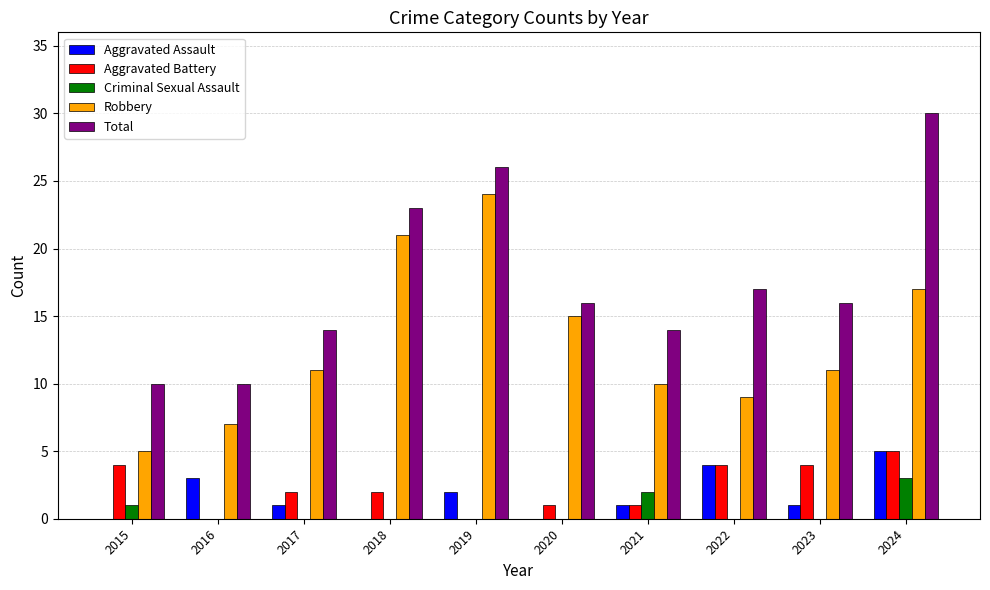

Which series changed the most between 2015 and 2022?

Total